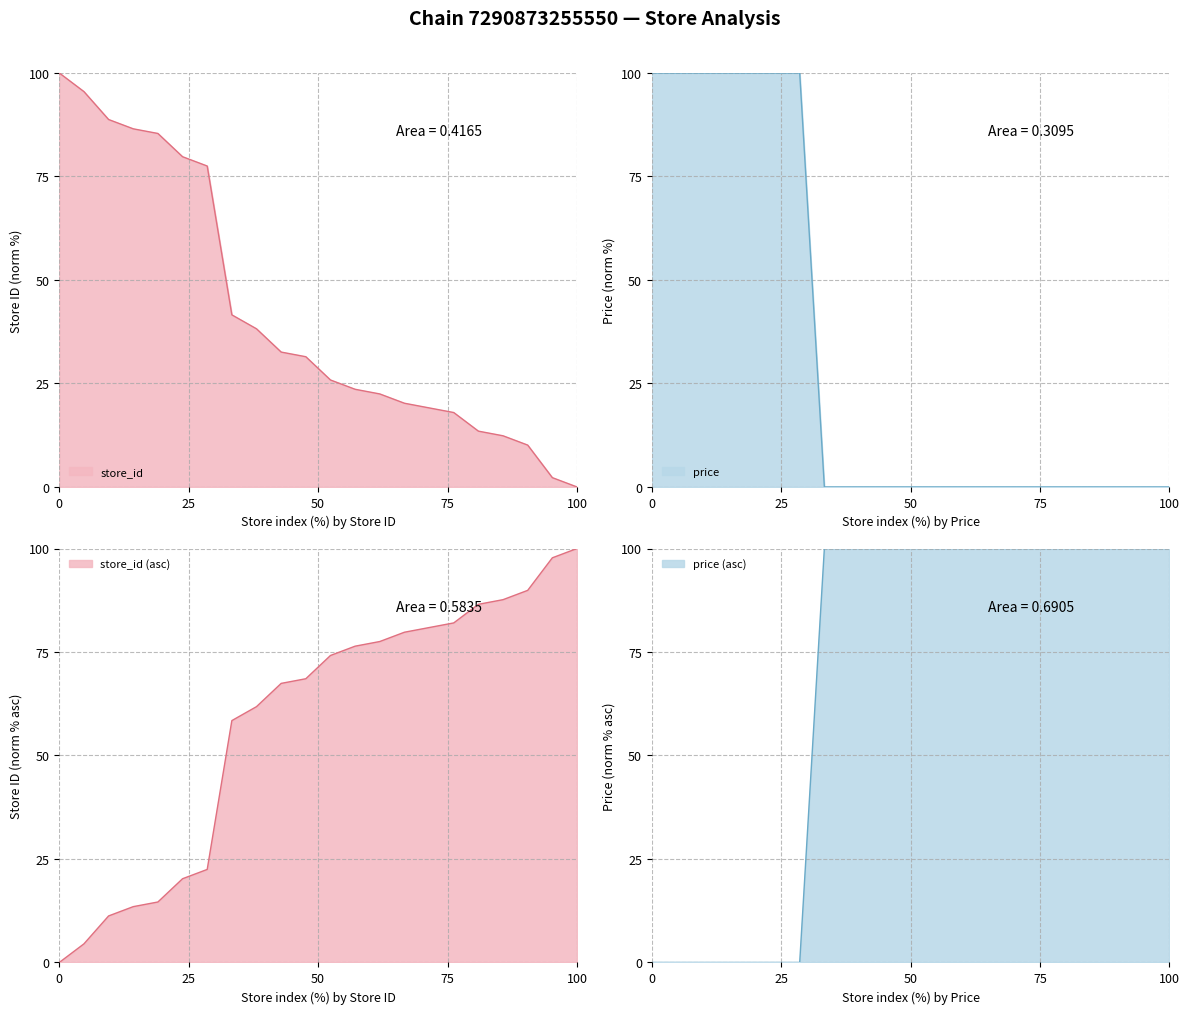

True or false: price has more than 0 interior local peaks.

False